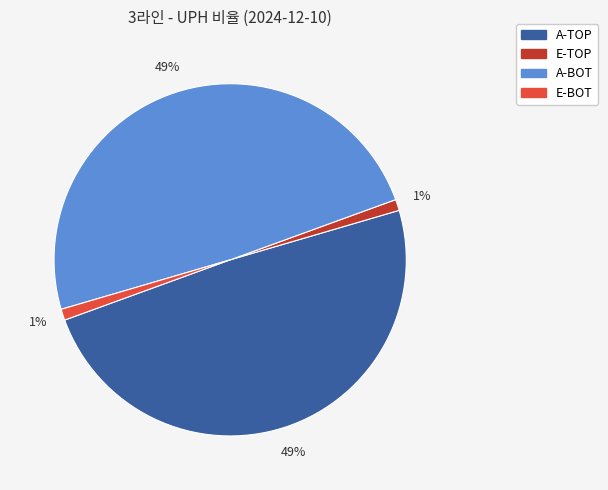

How many slices are in this pie chart?

4